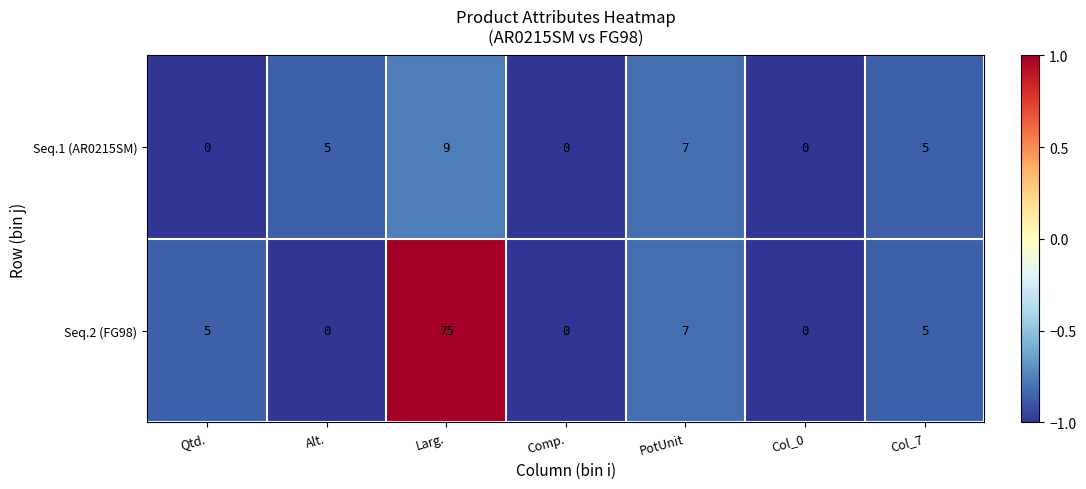

Reading left to right, list all the values displayed in this chart.

Seq.1 (AR0215SM): Qtd.=0	Alt.=5	Larg.=9	Comp.=0	PotUnit=7	Col_0=0	Col_7=5
Seq.2 (FG98): Qtd.=5	Alt.=0	Larg.=75	Comp.=0	PotUnit=7	Col_0=0	Col_7=5